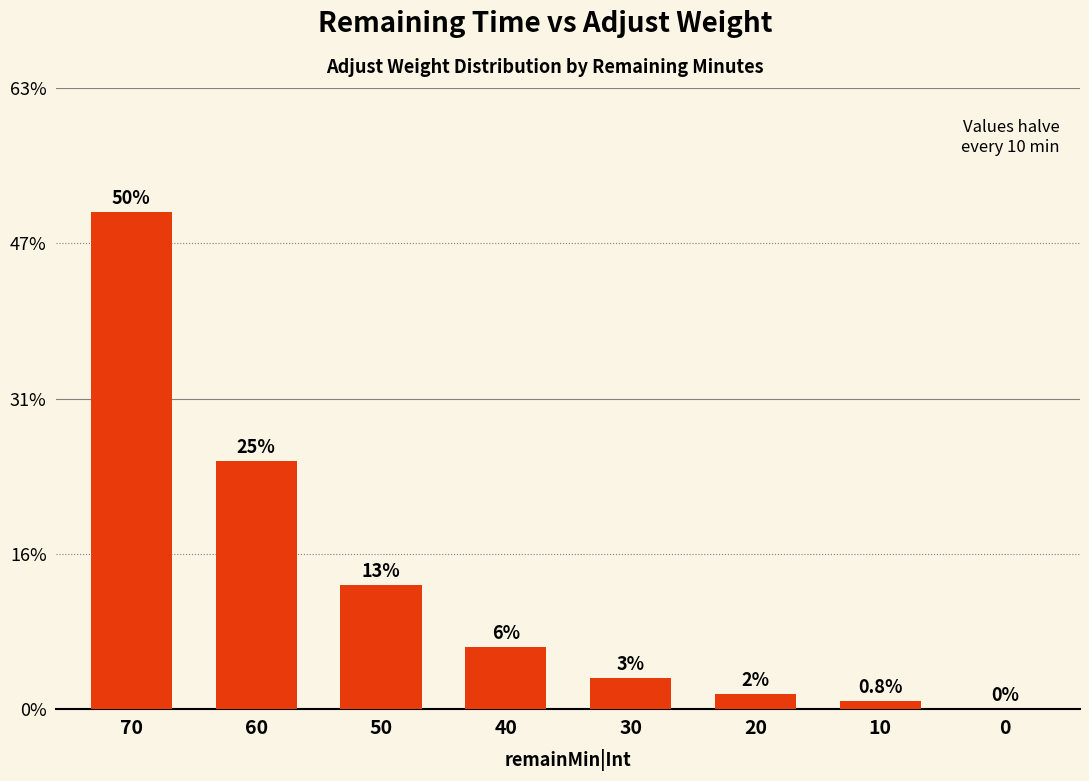

The chart shows a value of 0.1 at 30. True or false?

False